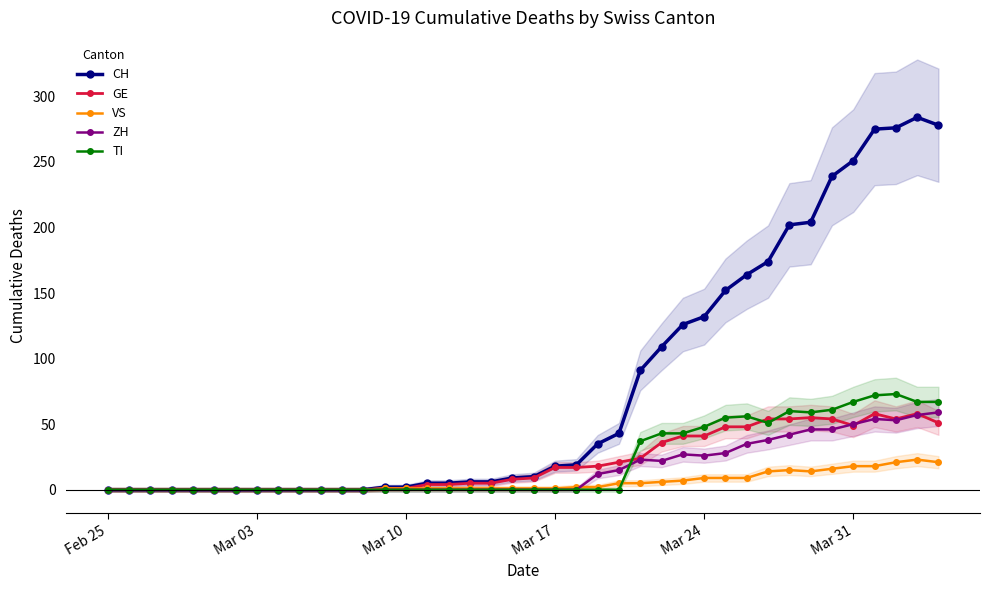

The value of CH at Mar 10 is 184. True or false?

False